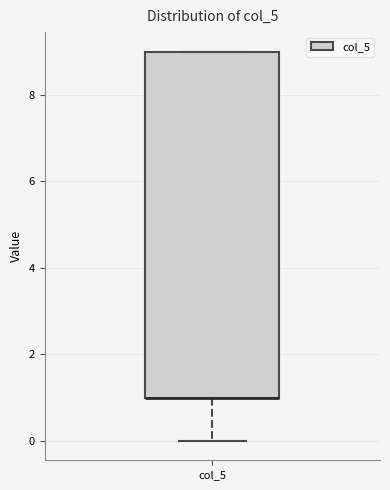

Read this box plot against the y-axis: the position of the median line, the range covered by the box, and the ends of both whiskers. The values are not printed on the chart, so give them approximately, as read against the axis.

median 1 (drawn on the box's lower edge), box 1 to 9, whiskers 0 to 9